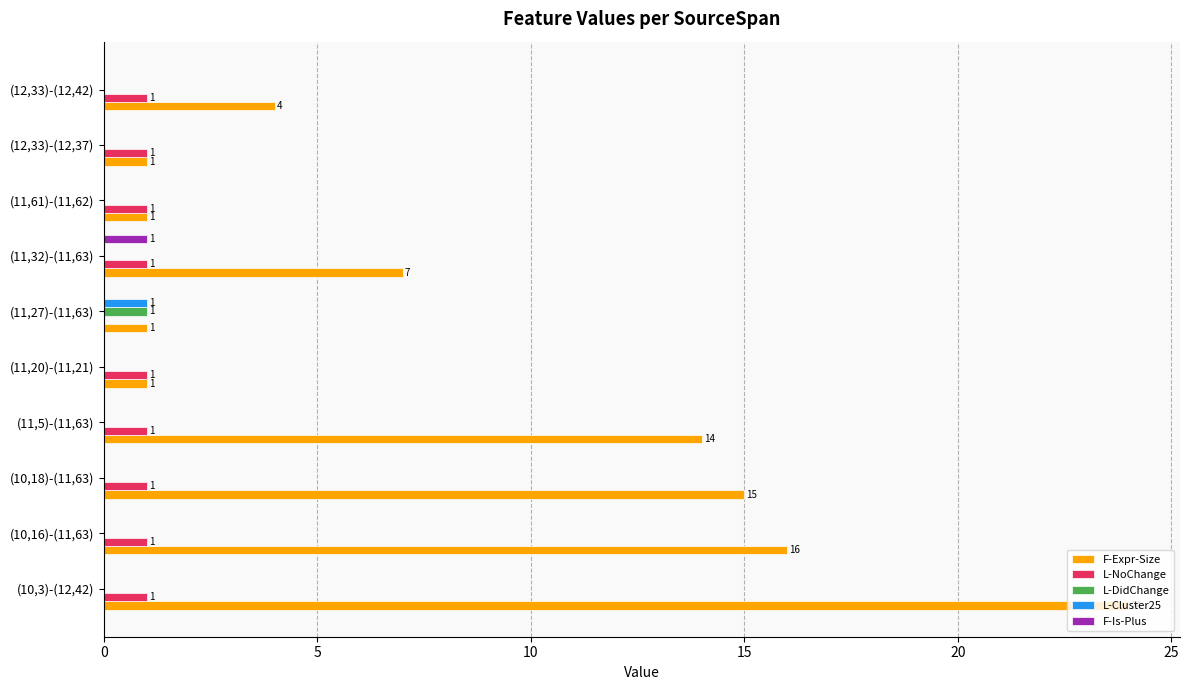

What is the sum of the F-Expr-Size values at (11,5)-(11,63) and (11,61)-(11,62)?

15